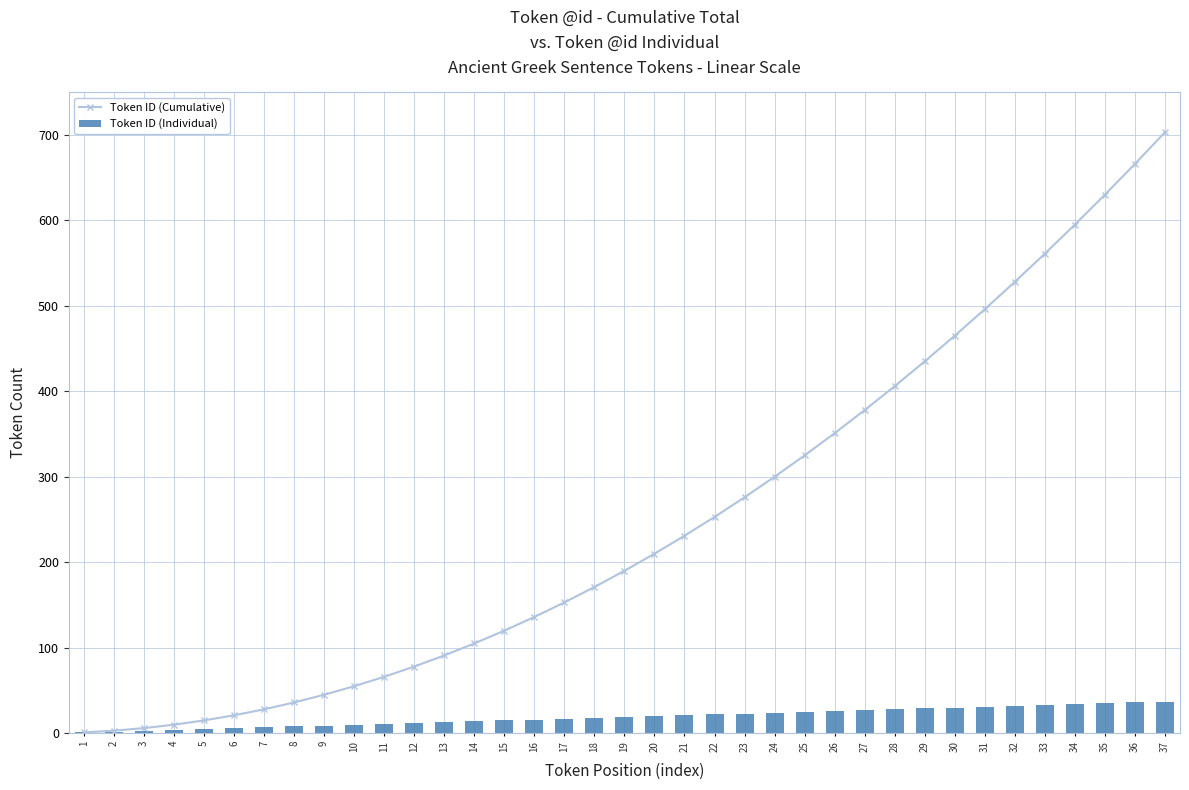

Rank the categories by Token ID (Individual) value from highest to lowest.

37, 36, 35, 34, 33, 32, 31, 30, 29, 28, 27, 26, 25, 24, 23, 22, 21, 20, 19, 18, 17, 16, 15, 14, 13, 12, 11, 10, 9, 8, 7, 6, 5, 4, 3, 2, 1